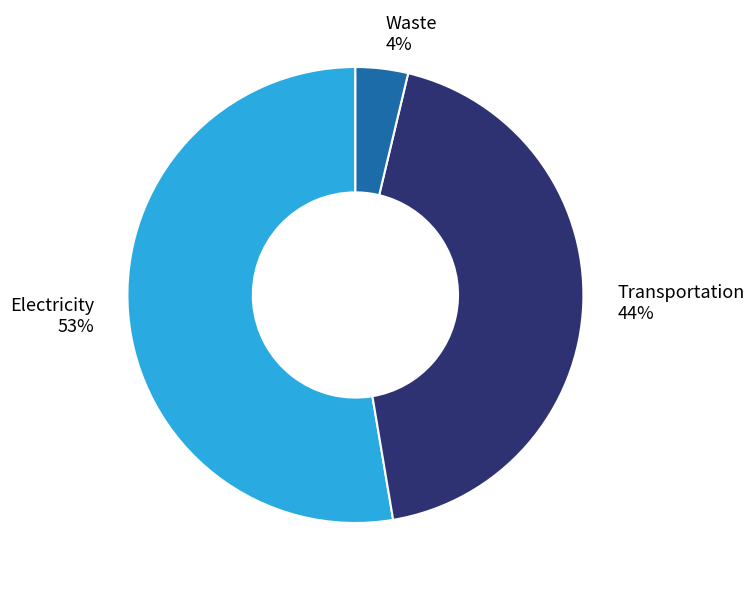

What is the ratio of the value at Transportation to the value at Electricity?

0.8